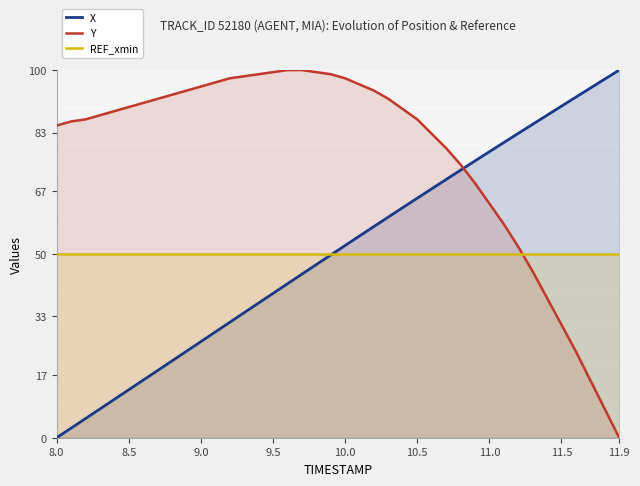

How many values in the Y series are below 89?

20